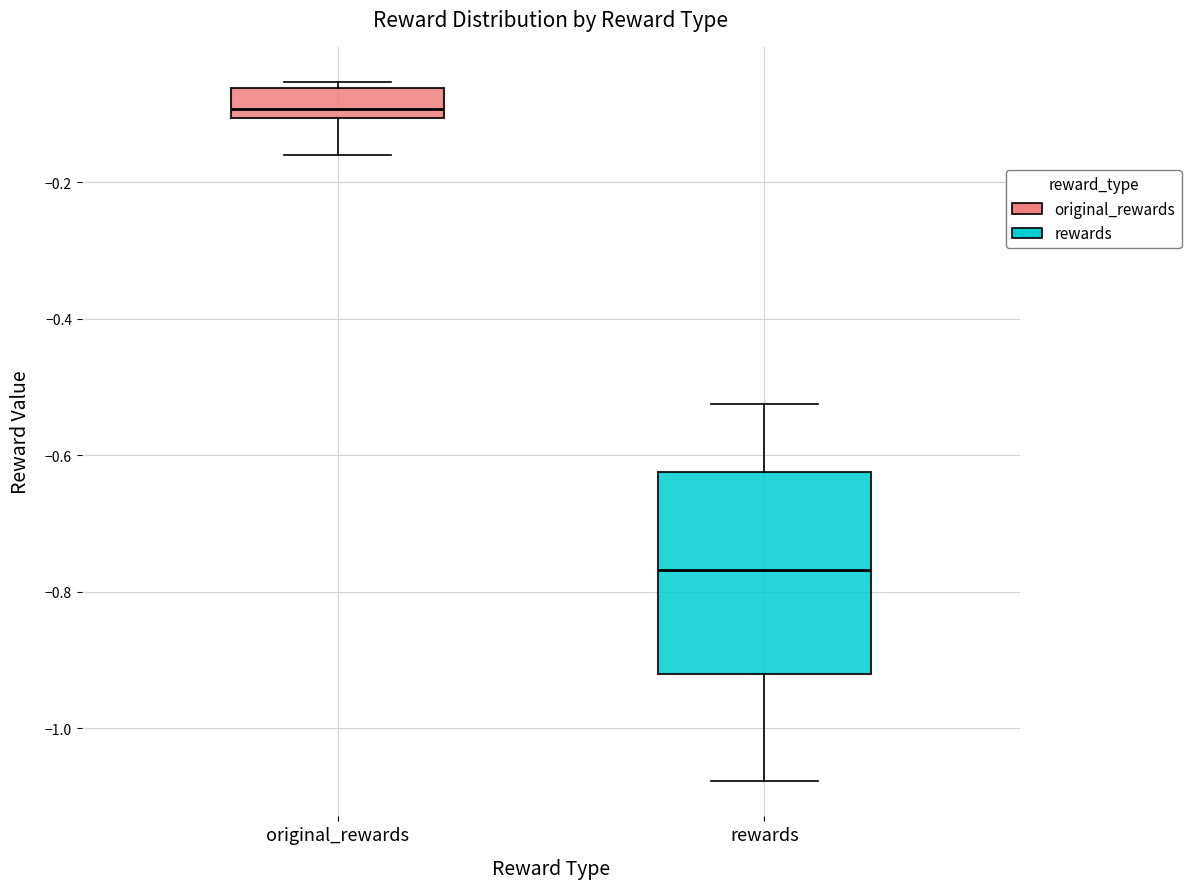

Which box is the tallest, from its lower edge to its upper edge?

rewards